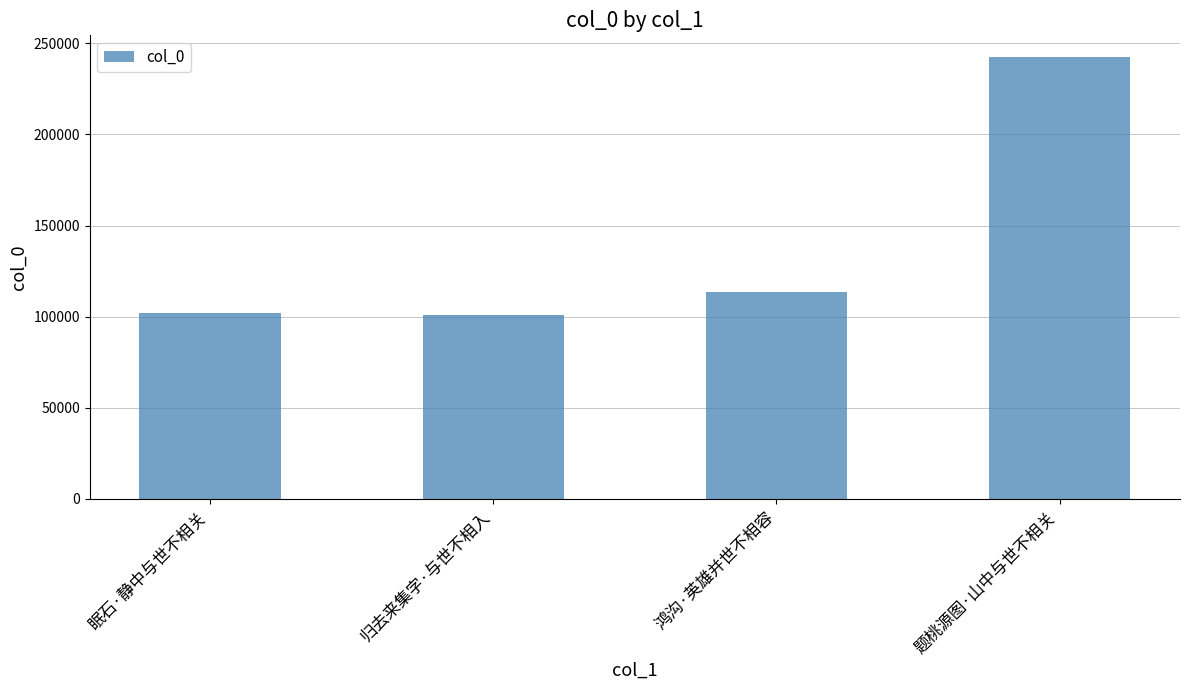

How many series are shown in this chart?

1